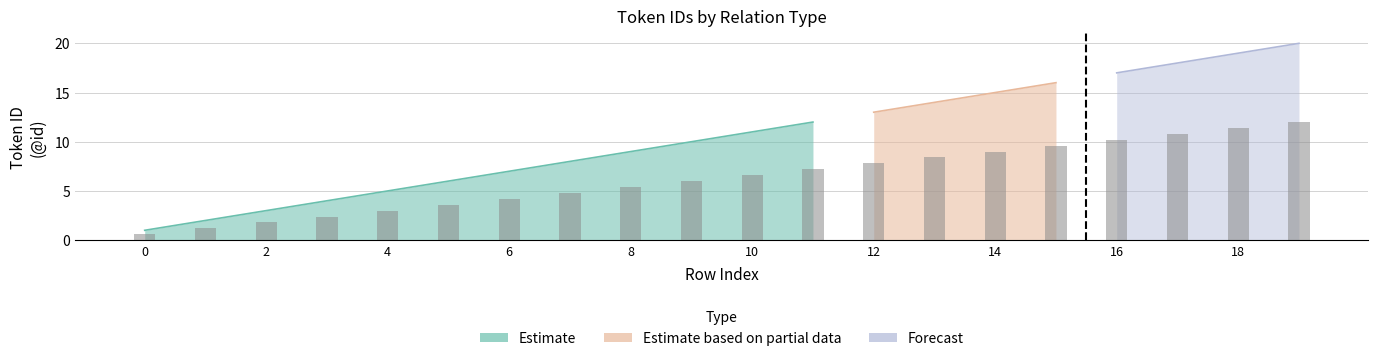

What is the lowest value of the Estimate series?

1